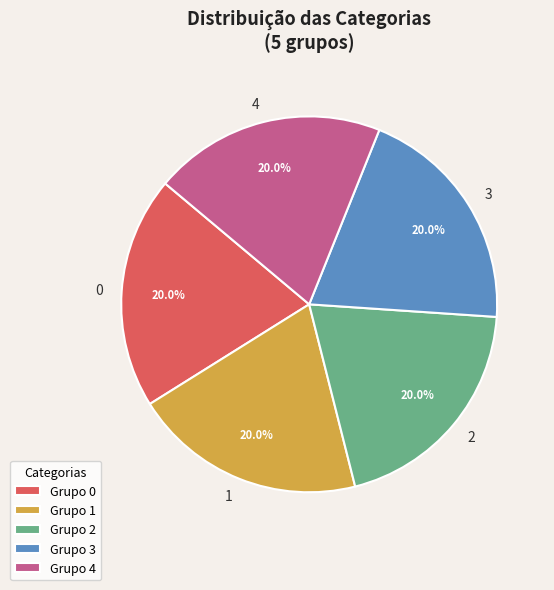

What is the total percentage of 2 and 0?

40.0%